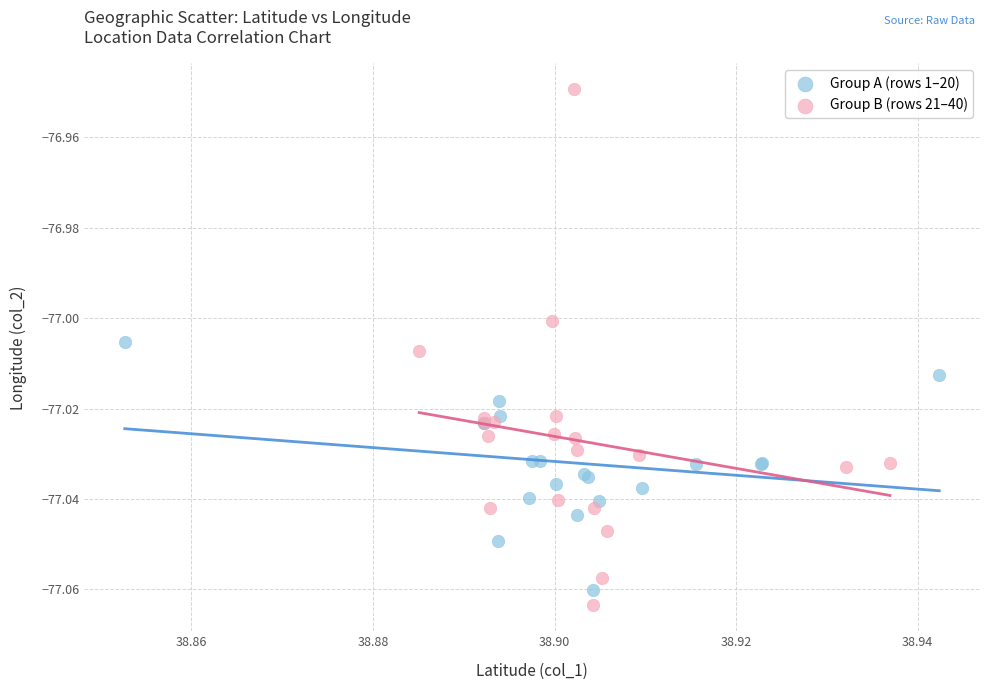

Which series reaches the minimum Y coordinate?

Group B (rows 21–40)